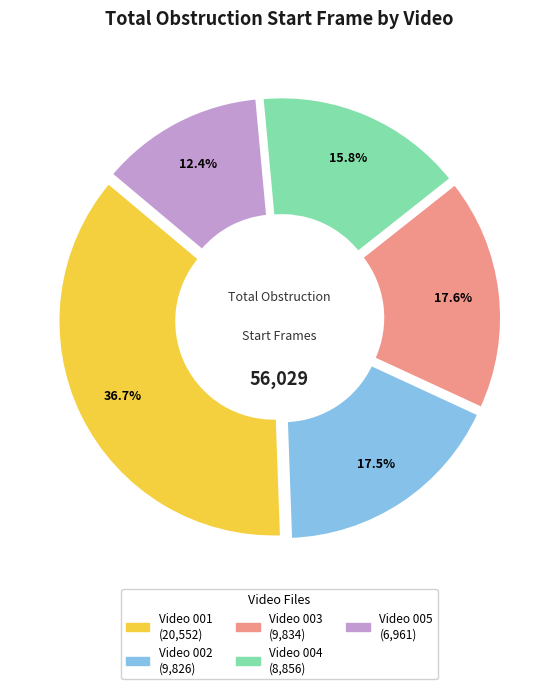

The synthetic_video_004.mp4 slice represents 40% of the pie. True or false?

False